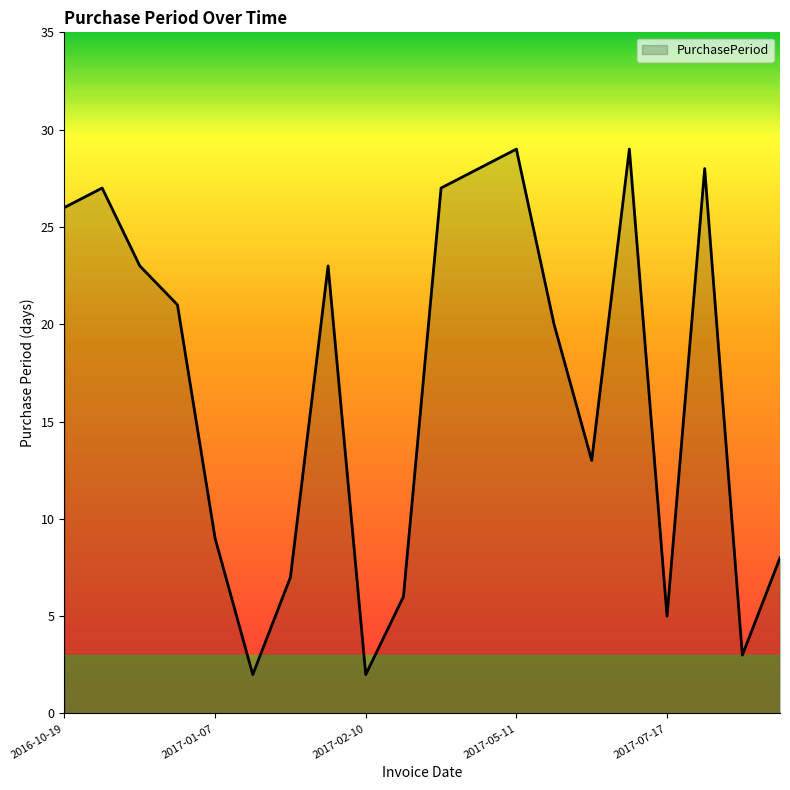

What is the maximum value shown in the chart?

29